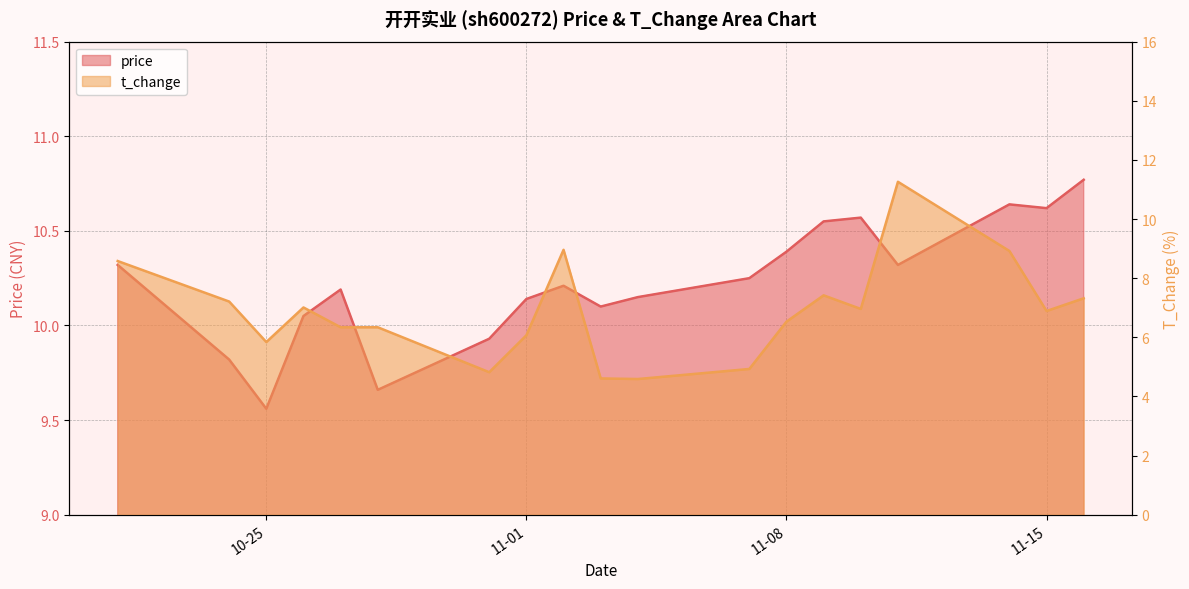

What is the label of the 8th point from the right?

2022-11-07